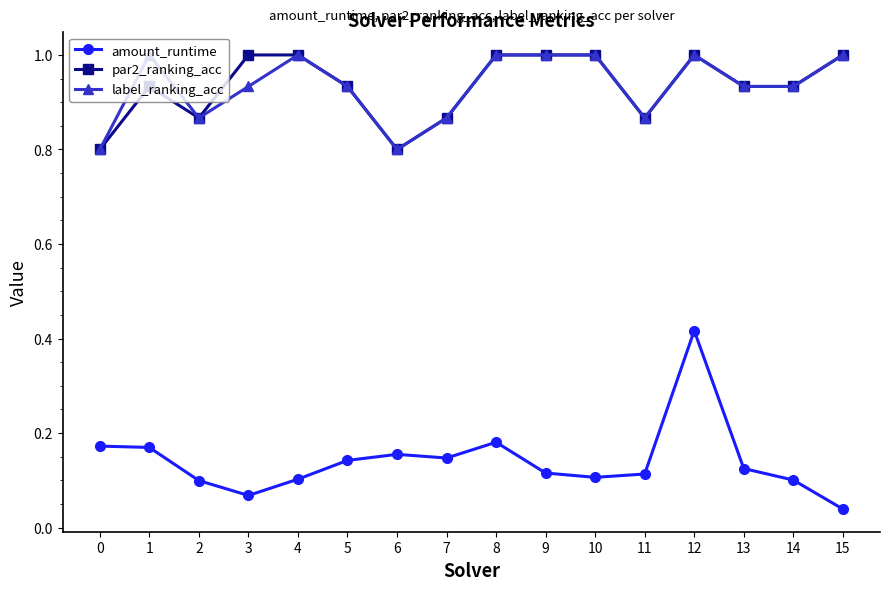

The value of label_ranking_acc at 9 is 1.0. True or false?

True